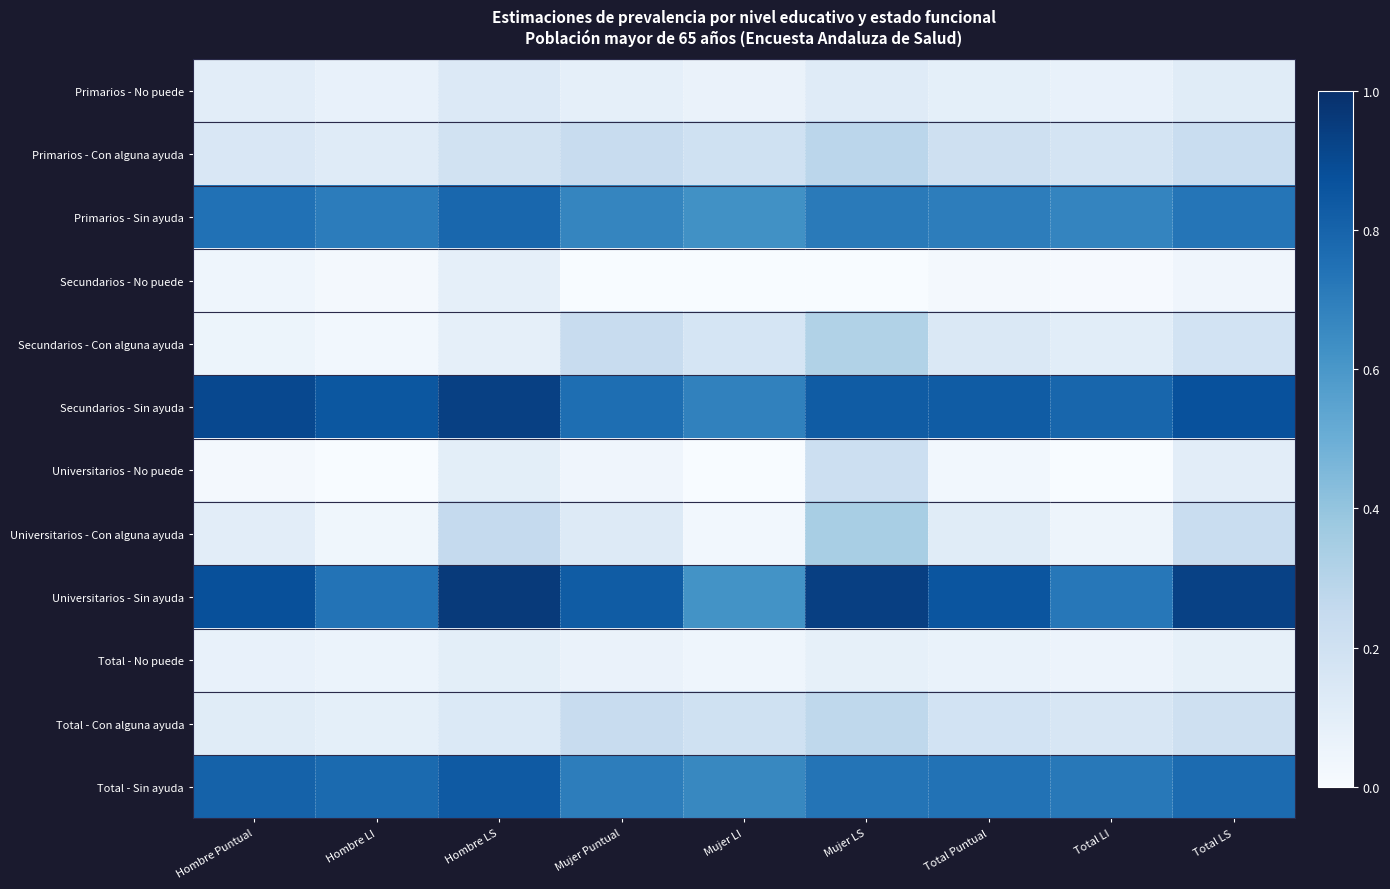

Reading right to left, list all the values displayed in this chart.

Primarios - No puede: Total LS=0.1	Total LI=0.1	Total Puntual=0.1	Mujer LS=0.1	Mujer LI=0.1	Mujer Puntual=0.1	Hombre LS=0.1	Hombre LI=0.1	Hombre Puntual=0.1
Primarios - Con alguna ayuda: Total LS=0.2	Total LI=0.2	Total Puntual=0.2	Mujer LS=0.3	Mujer LI=0.2	Mujer Puntual=0.2	Hombre LS=0.2	Hombre LI=0.1	Hombre Puntual=0.1
Primarios - Sin ayuda: Total LS=0.7	Total LI=0.7	Total Puntual=0.7	Mujer LS=0.7	Mujer LI=0.6	Mujer Puntual=0.7	Hombre LS=0.8	Hombre LI=0.7	Hombre Puntual=0.7
Secundarios - No puede: Total LS=0.0	Total LI=0.0	Total Puntual=0.0	Mujer LS=0.0	Mujer LI=0.0	Mujer Puntual=0.0	Hombre LS=0.1	Hombre LI=0.0	Hombre Puntual=0.0
Secundarios - Con alguna ayuda: Total LS=0.2	Total LI=0.1	Total Puntual=0.1	Mujer LS=0.3	Mujer LI=0.2	Mujer Puntual=0.2	Hombre LS=0.1	Hombre LI=0.0	Hombre Puntual=0.1
Secundarios - Sin ayuda: Total LS=0.9	Total LI=0.8	Total Puntual=0.8	Mujer LS=0.8	Mujer LI=0.7	Mujer Puntual=0.8	Hombre LS=0.9	Hombre LI=0.9	Hombre Puntual=0.9
Universitarios - No puede: Total LS=0.1	Total LI=0.0	Total Puntual=0.0	Mujer LS=0.2	Mujer LI=0.0	Mujer Puntual=0.0	Hombre LS=0.1	Hombre LI=0.0	Hombre Puntual=0.0
Universitarios - Con alguna ayuda: Total LS=0.2	Total LI=0.1	Total Puntual=0.1	Mujer LS=0.3	Mujer LI=0.0	Mujer Puntual=0.1	Hombre LS=0.3	Hombre LI=0.0	Hombre Puntual=0.1
Universitarios - Sin ayuda: Total LS=0.9	Total LI=0.7	Total Puntual=0.9	Mujer LS=0.9	Mujer LI=0.6	Mujer Puntual=0.8	Hombre LS=1.0	Hombre LI=0.7	Hombre Puntual=0.9
Total - No puede: Total LS=0.1	Total LI=0.1	Total Puntual=0.1	Mujer LS=0.1	Mujer LI=0.0	Mujer Puntual=0.1	Hombre LS=0.1	Hombre LI=0.1	Hombre Puntual=0.1
Total - Con alguna ayuda: Total LS=0.2	Total LI=0.2	Total Puntual=0.2	Mujer LS=0.3	Mujer LI=0.2	Mujer Puntual=0.2	Hombre LS=0.1	Hombre LI=0.1	Hombre Puntual=0.1
Total - Sin ayuda: Total LS=0.8	Total LI=0.7	Total Puntual=0.7	Mujer LS=0.7	Mujer LI=0.7	Mujer Puntual=0.7	Hombre LS=0.8	Hombre LI=0.8	Hombre Puntual=0.8